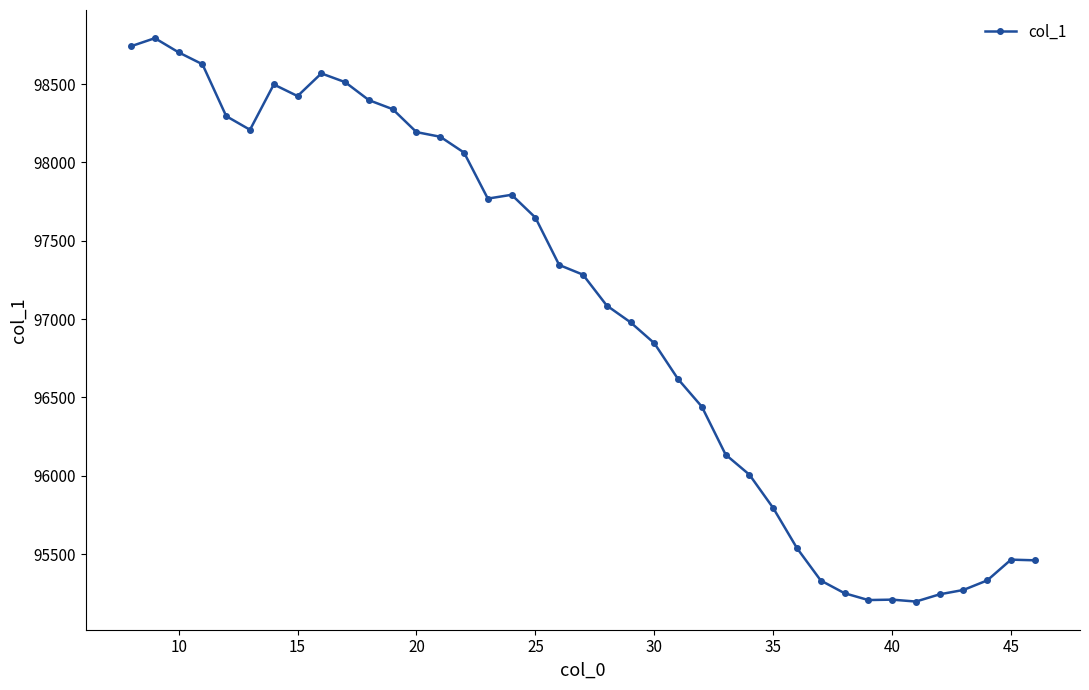

What is the sum of all values?

3784768.7